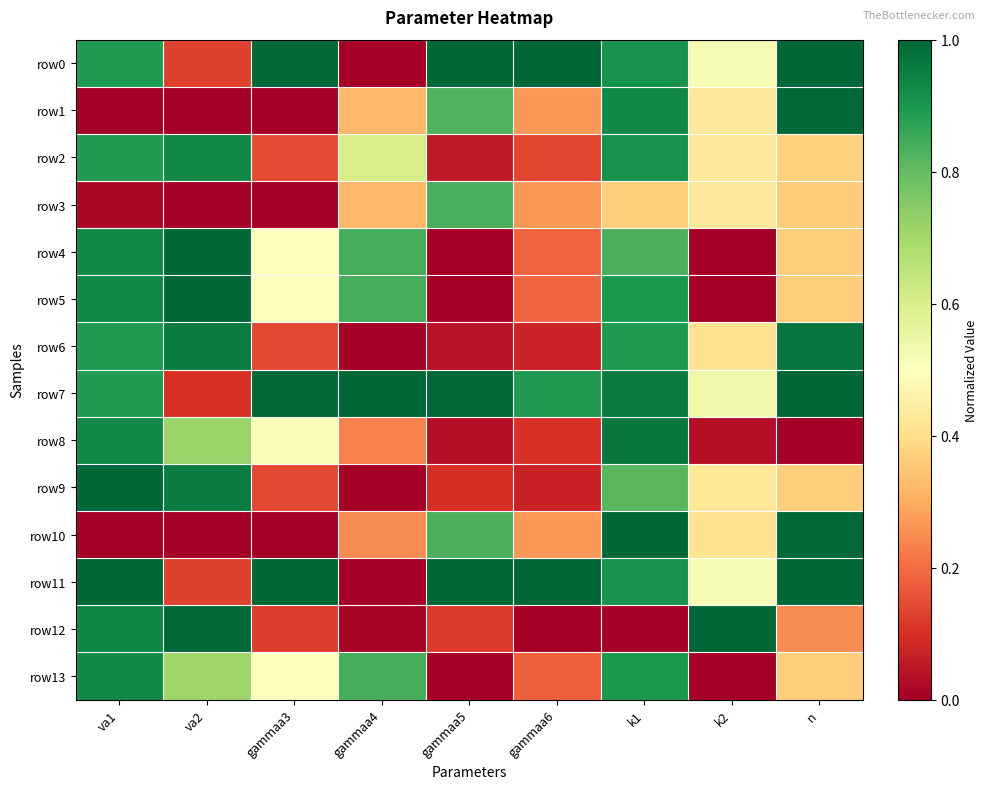

What is the total value across all series at gammaa6?

4.6